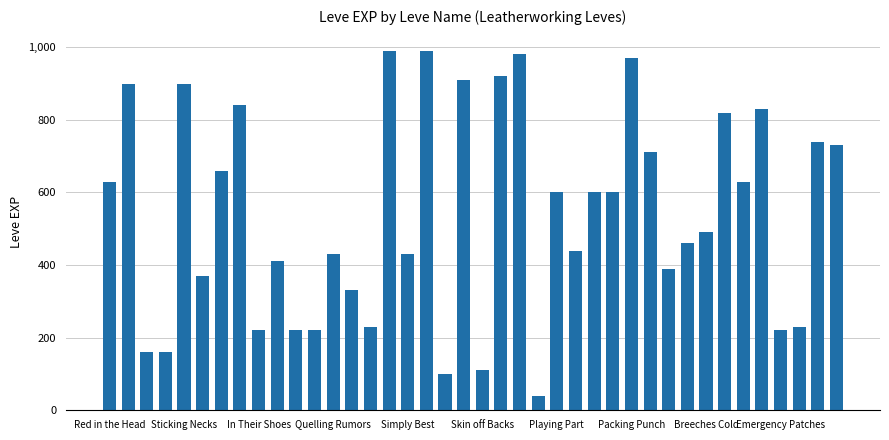

How many bars are there in total?

40